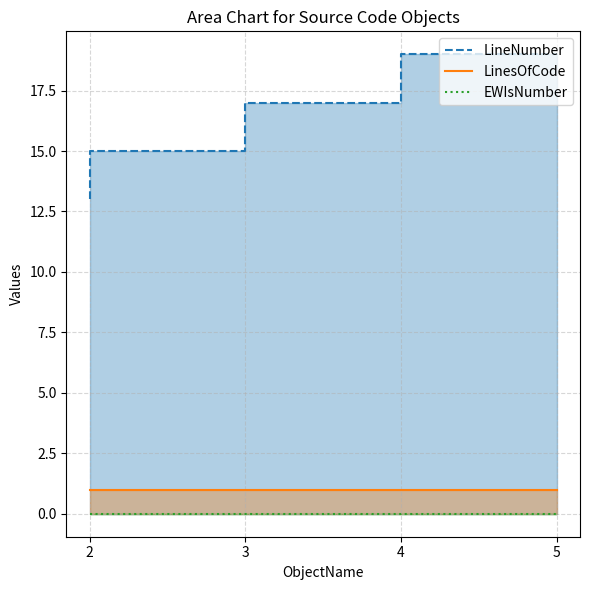

Which label corresponds to the smallest value in the chart?

2